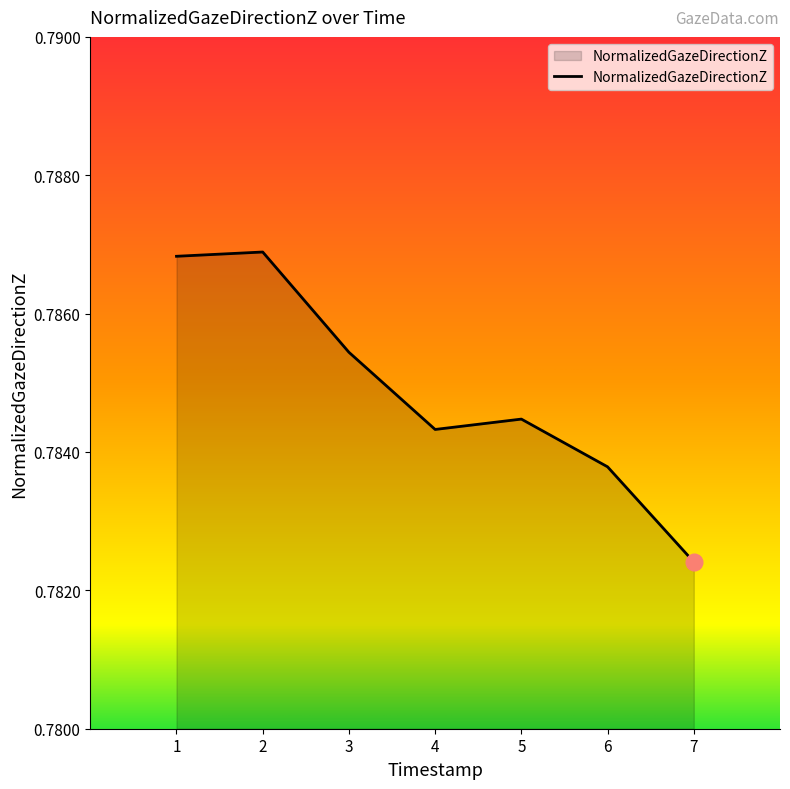

Where is the data nearest to the value 0?

7